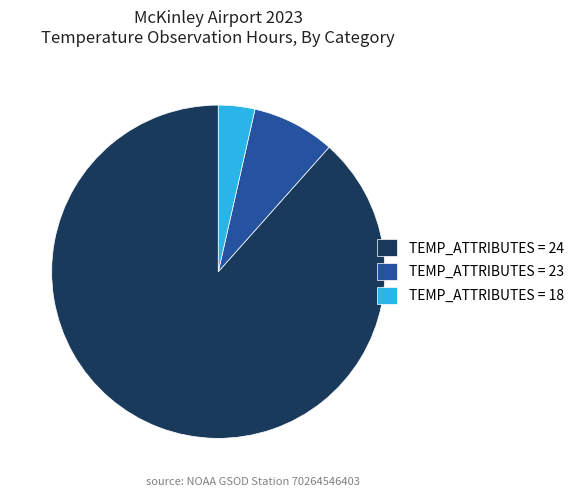

Is the sum of TEMP_ATTRIBUTES = 18 and TEMP_ATTRIBUTES = 24 greater than half?

Yes